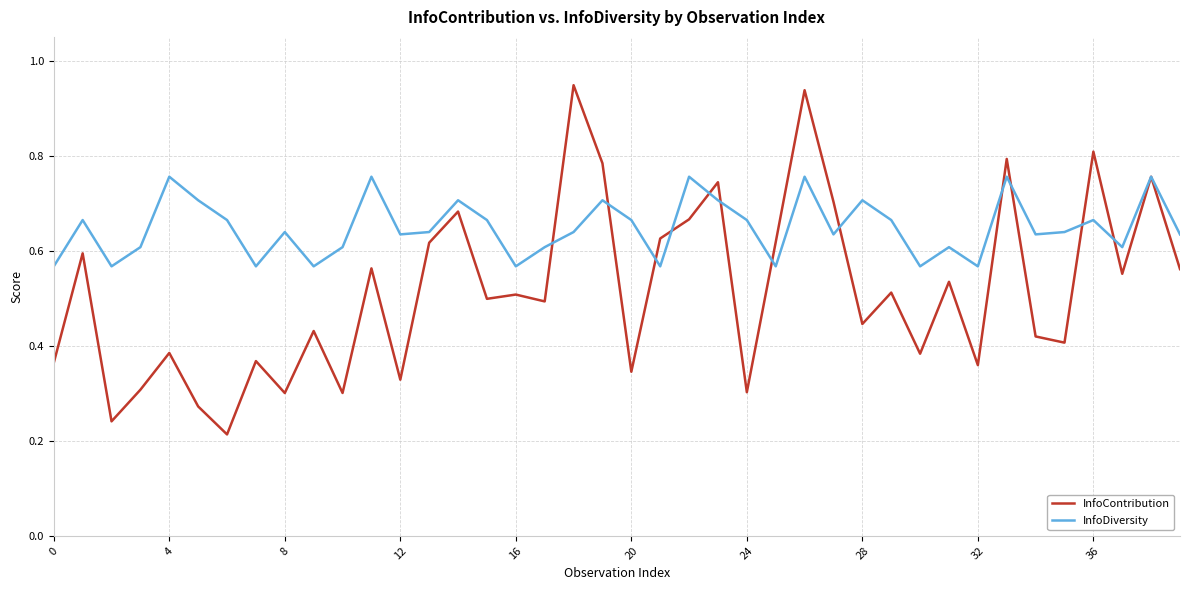

In InfoContribution, how many points are higher than both neighbors (excluding endpoints)?

15